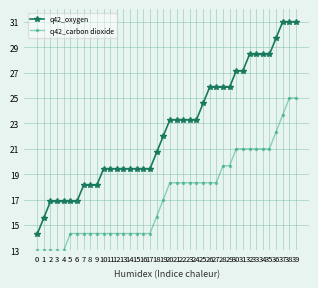

True or false: q42_carbon dioxide has a value of 7.0 at 37.

False